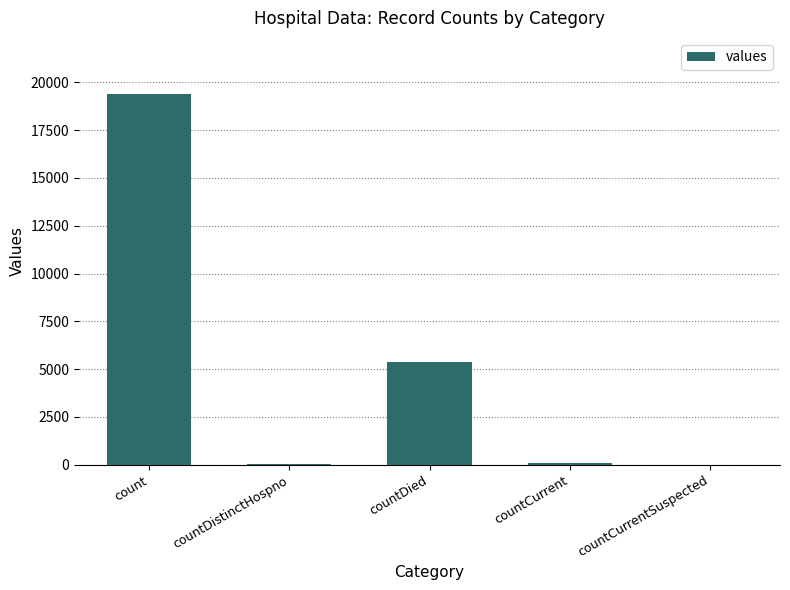

Approximately how many times larger is the value at count compared to countDied?

3.6